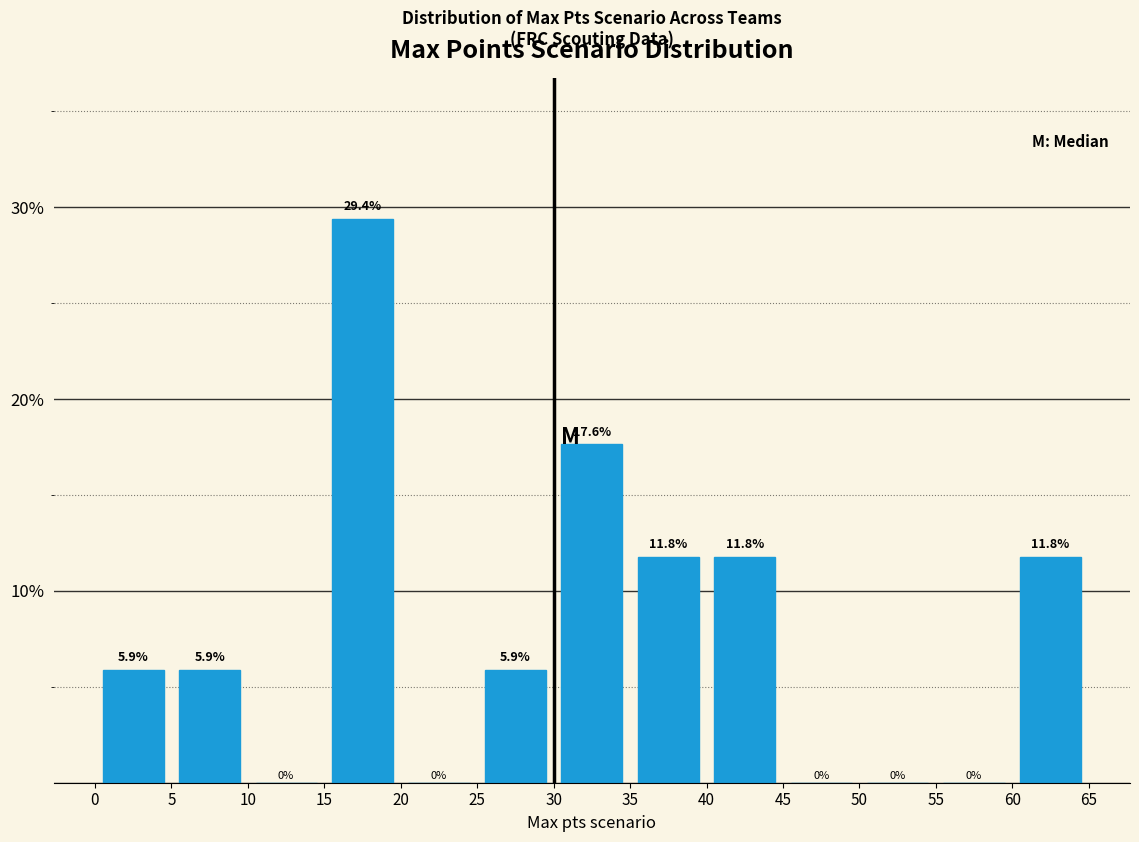

Which range on the x-axis has the tallest bar?

15 to 20